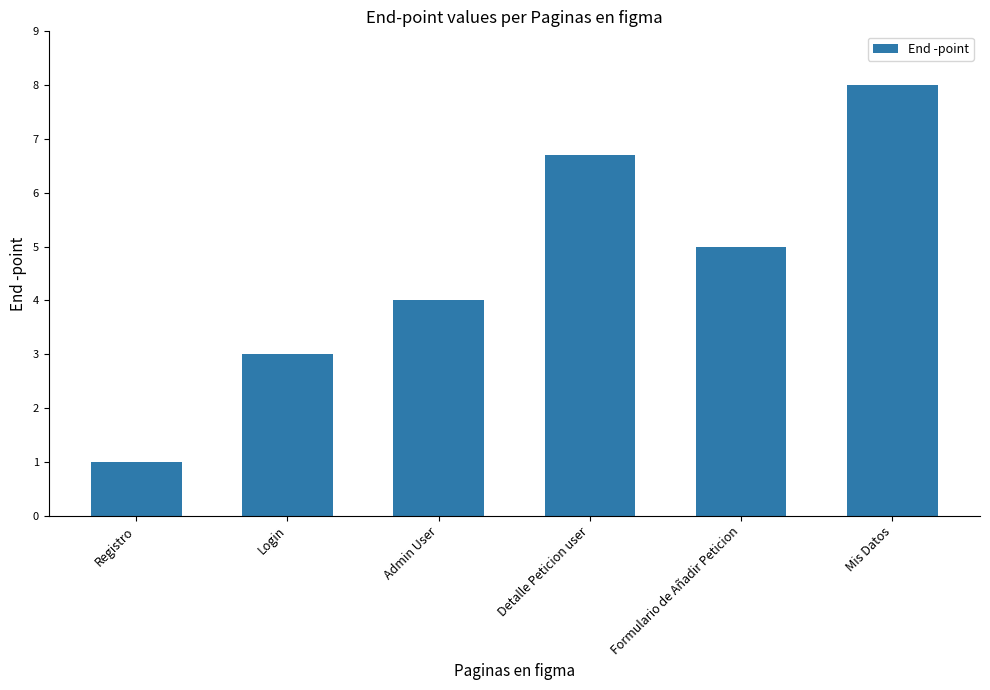

What is the label of the 5th bar from the right?

Login